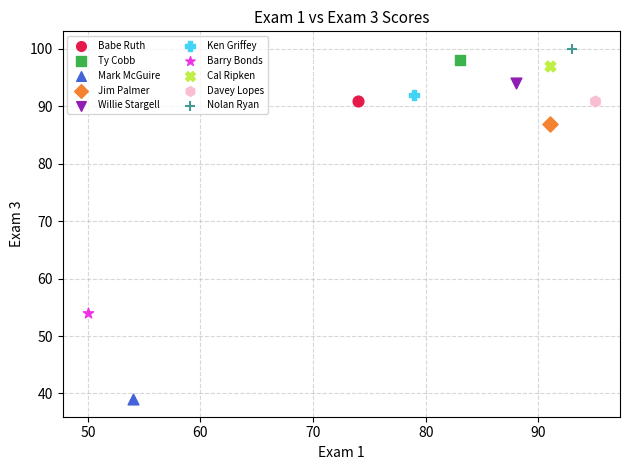

Which series reaches the minimum Y coordinate?

Mark McGuire